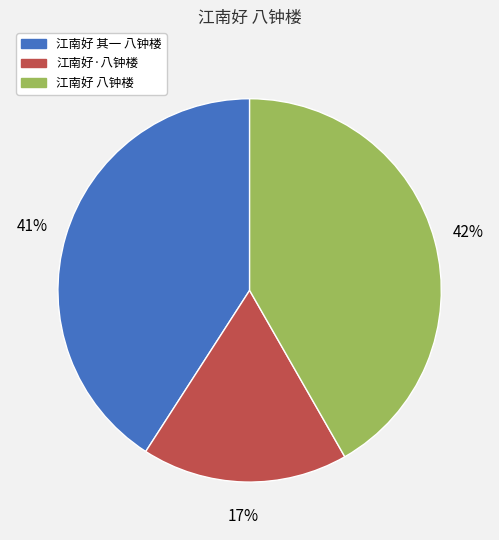

Does 江南好 其一 八钟楼 represent more than half of the total?

No